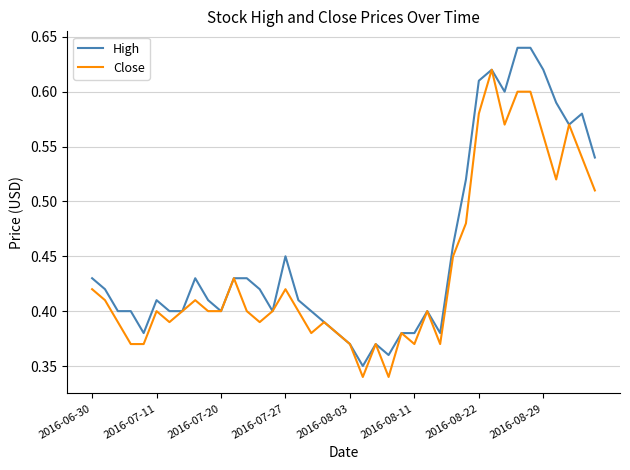

Which series has the largest total across all categories?

High